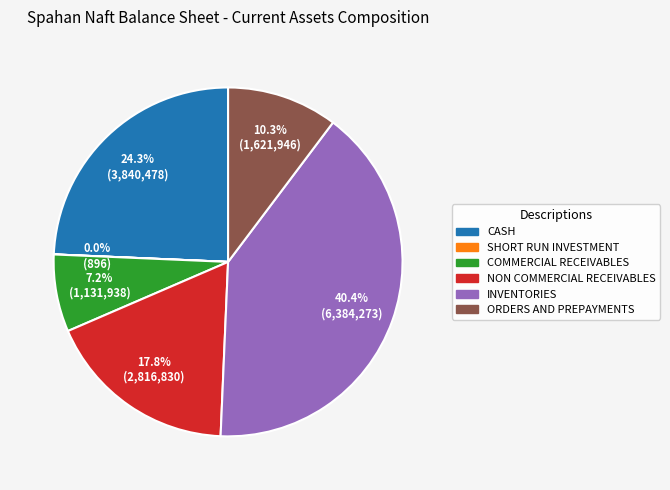

To the nearest percent, what is the difference between the largest and smallest slice percentages?

40%